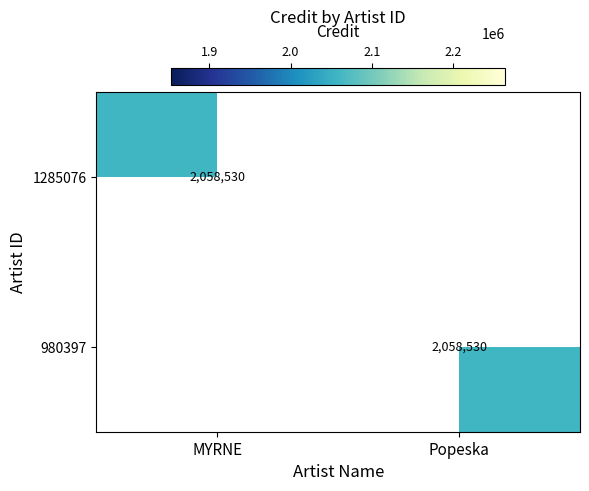

True or false: 1285076 has a value of 2058530 at MYRNE.

True